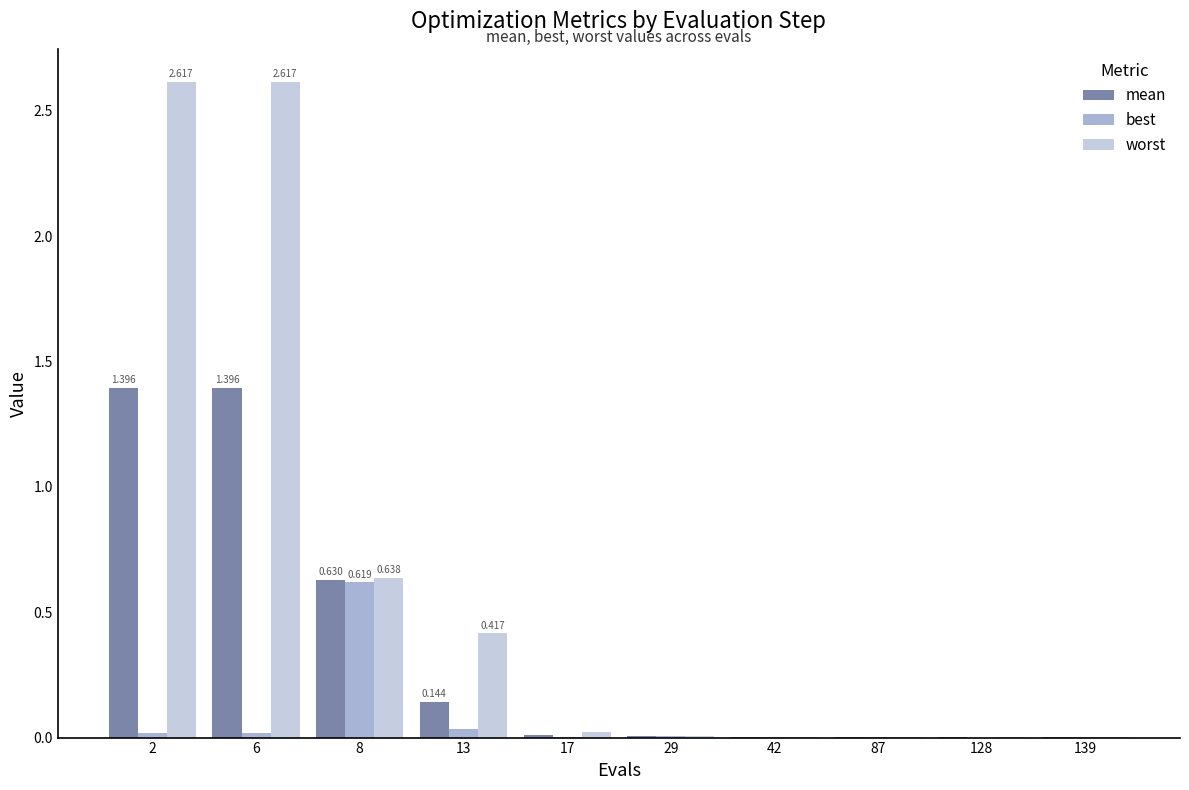

Which series has the widest spread of values?

worst